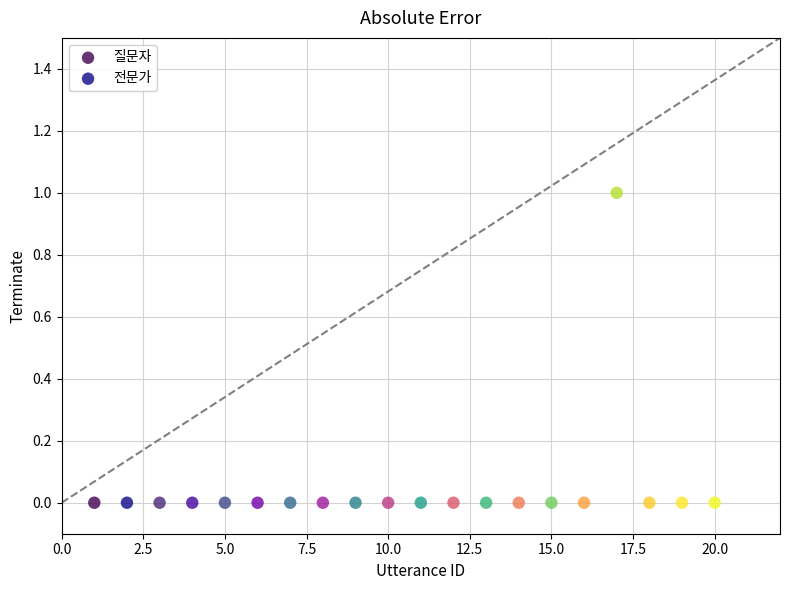

Which series contains the highest Y value?

질문자